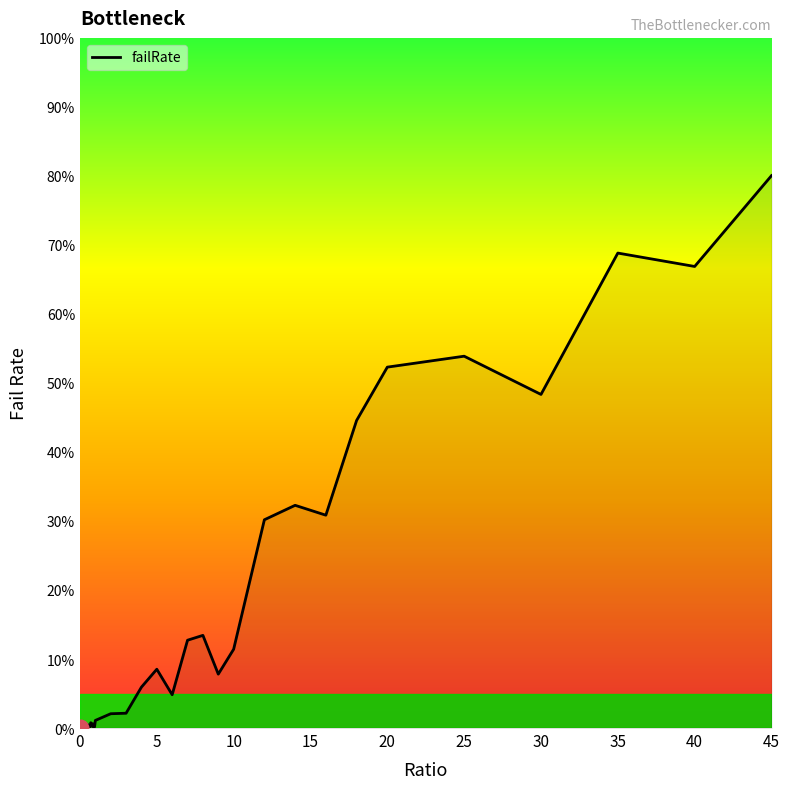

Does the chart display data point markers on the line(s)?

No